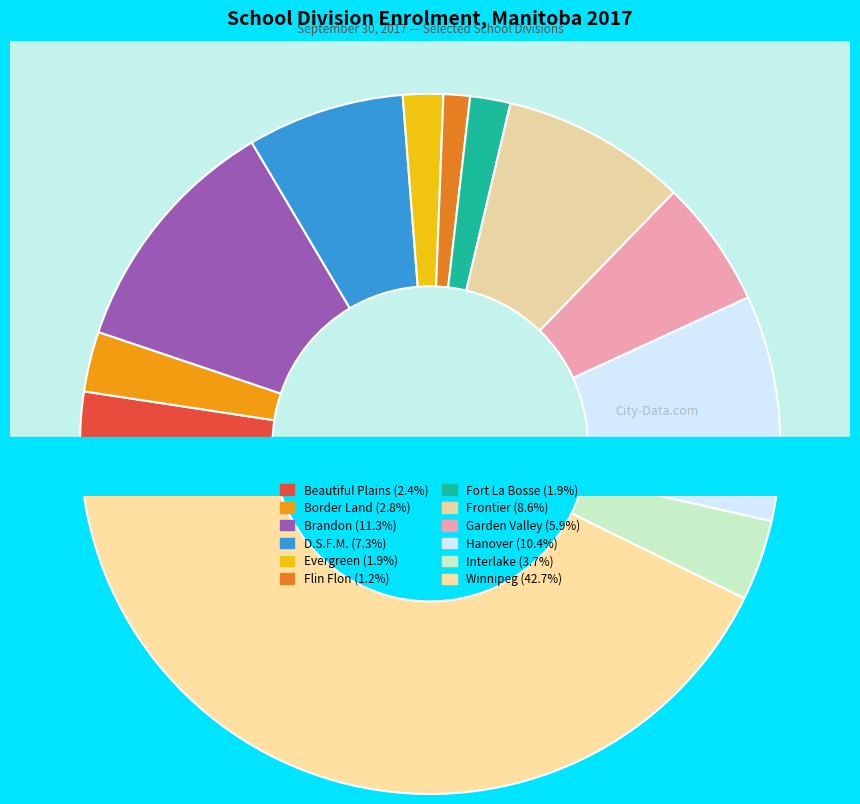

True or false: Flin Flon accounts for 7% of the total.

False